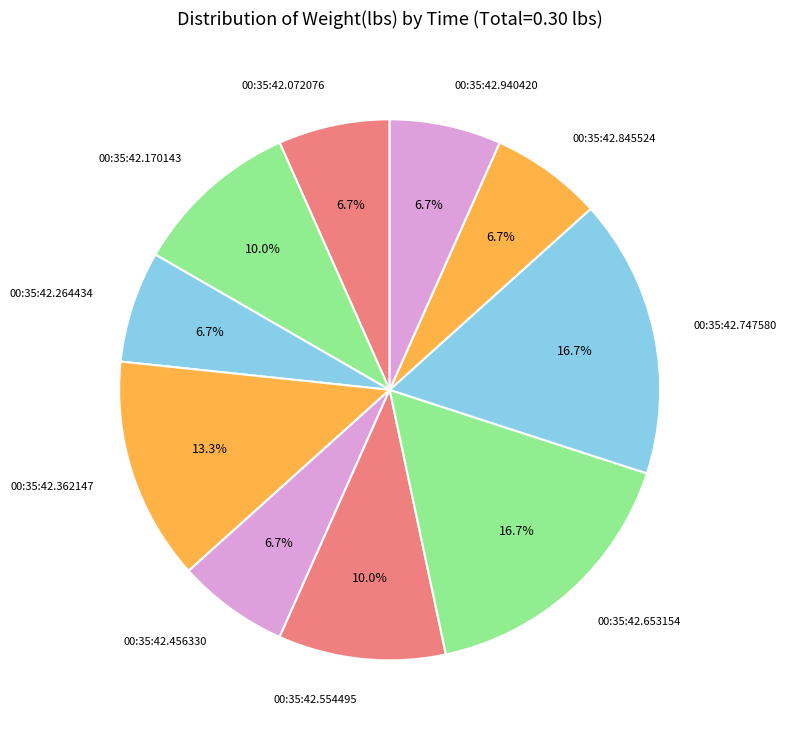

Is the sum of 00:35:42.072076 and 00:35:42.362147 greater than half?

No